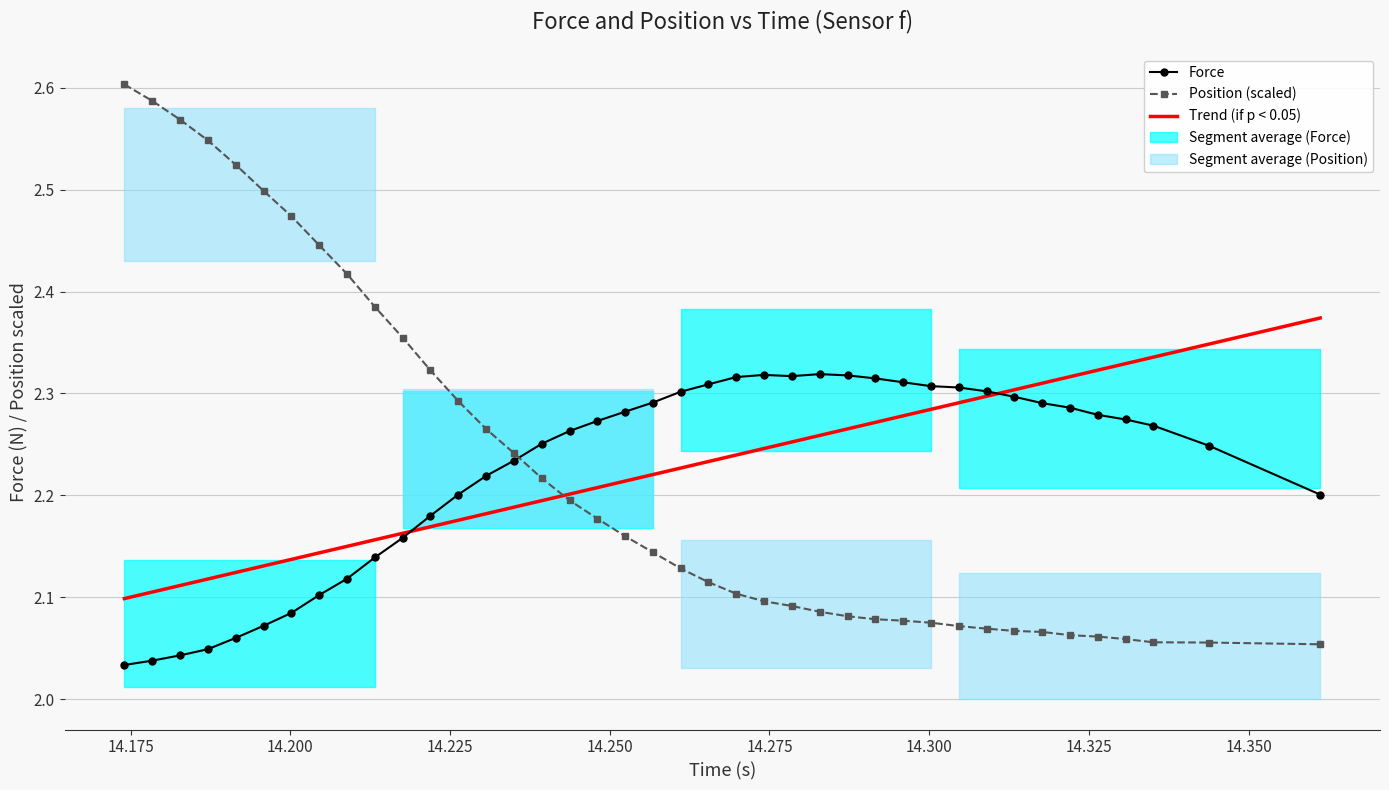

How many lines are shown in the chart?

3